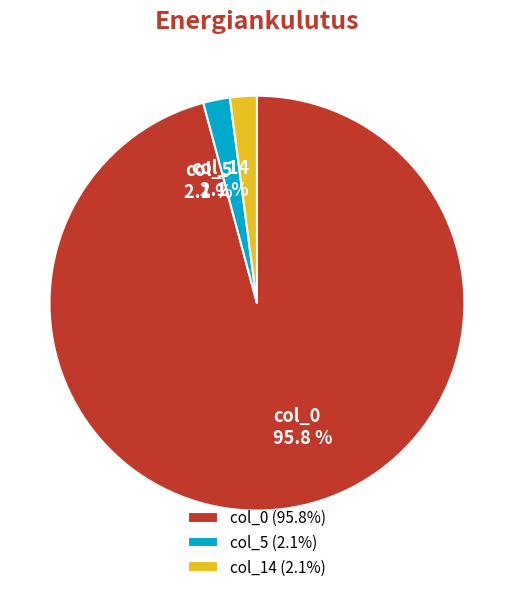

What is the total percentage of col_0 and col_14?

97.9%